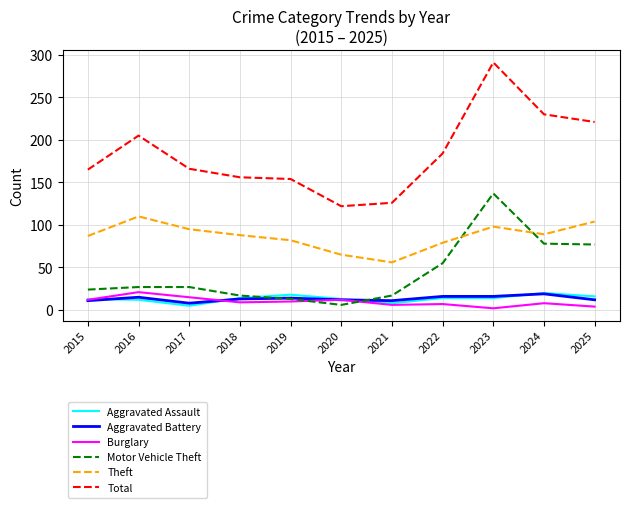

What is the average value of the Burglary series?

10